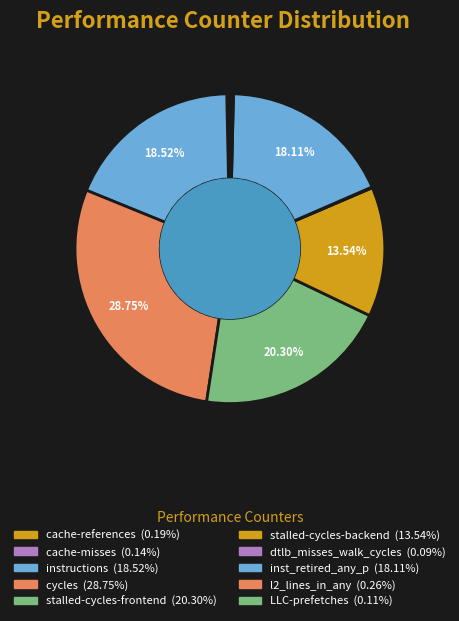

Is there a majority slice in this chart?

No